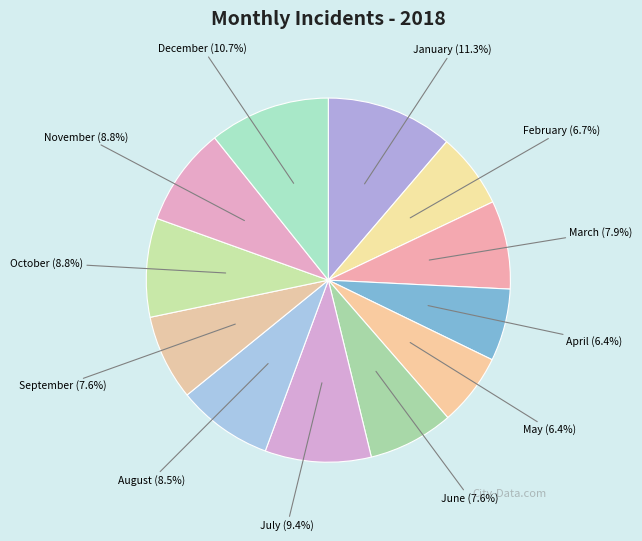

Is July the majority of the pie?

No